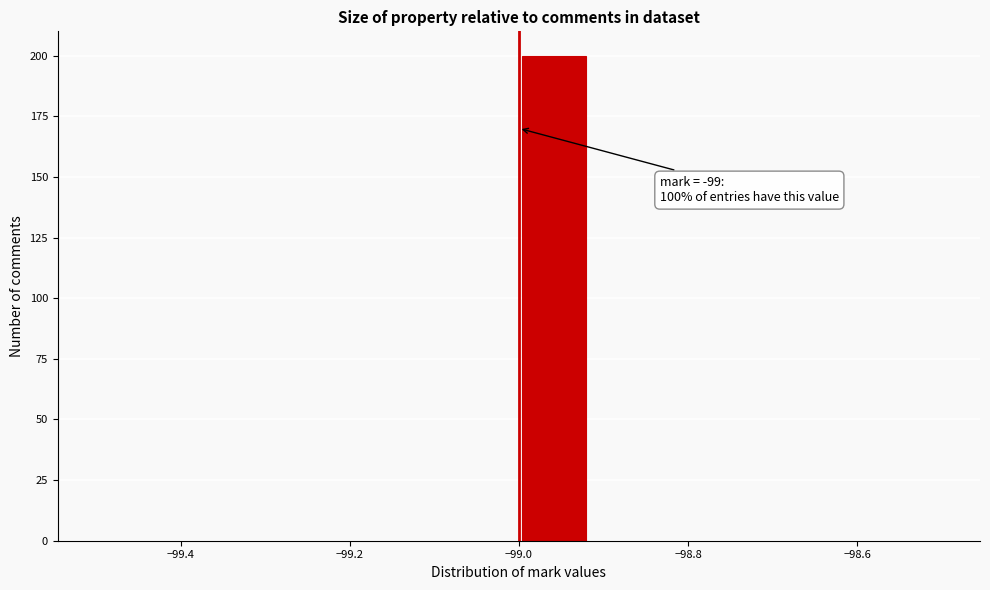

Which range on the x-axis has the tallest bar?

-99.00 to -98.92